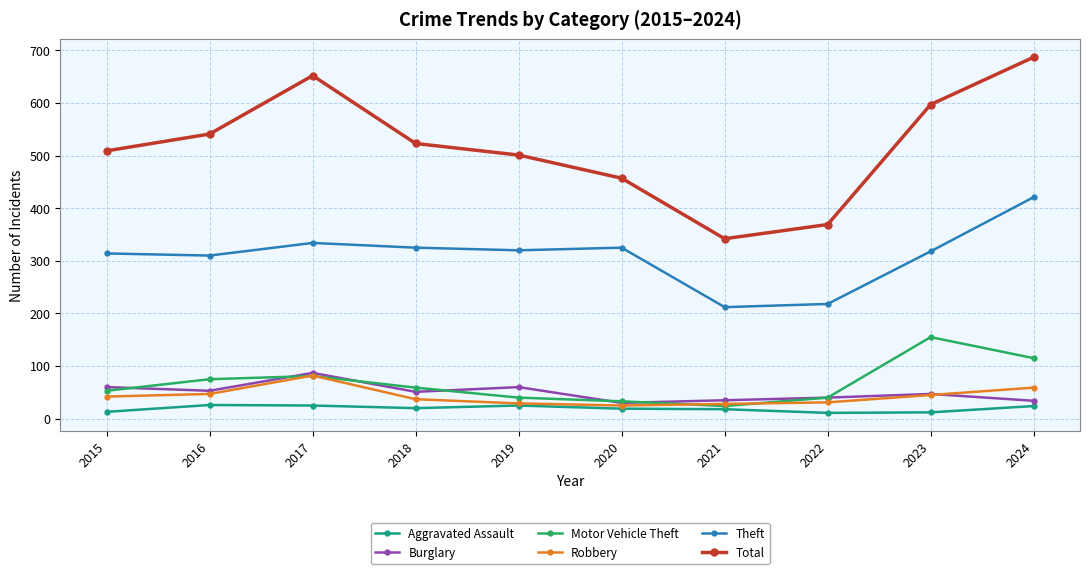

What is the value of the Robbery point at the 6th from the left?

25